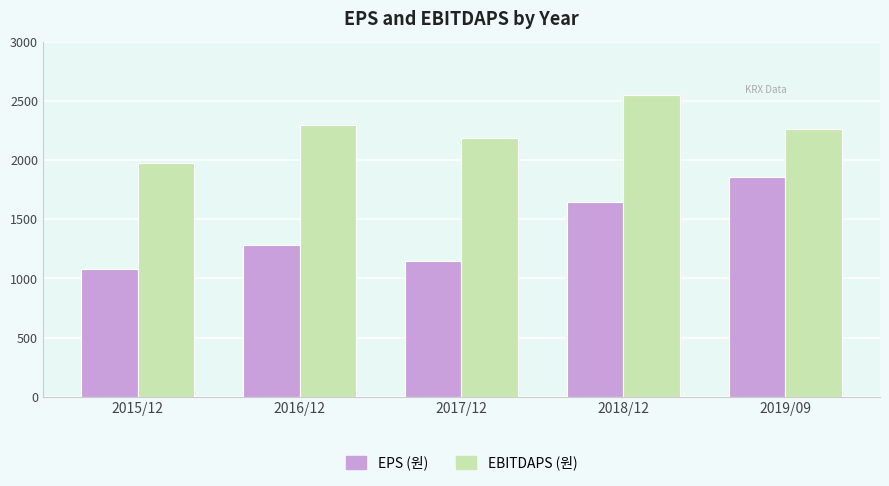

Rank the series at 2017/12 from highest to lowest value.

EBITDAPS (원), EPS (원)